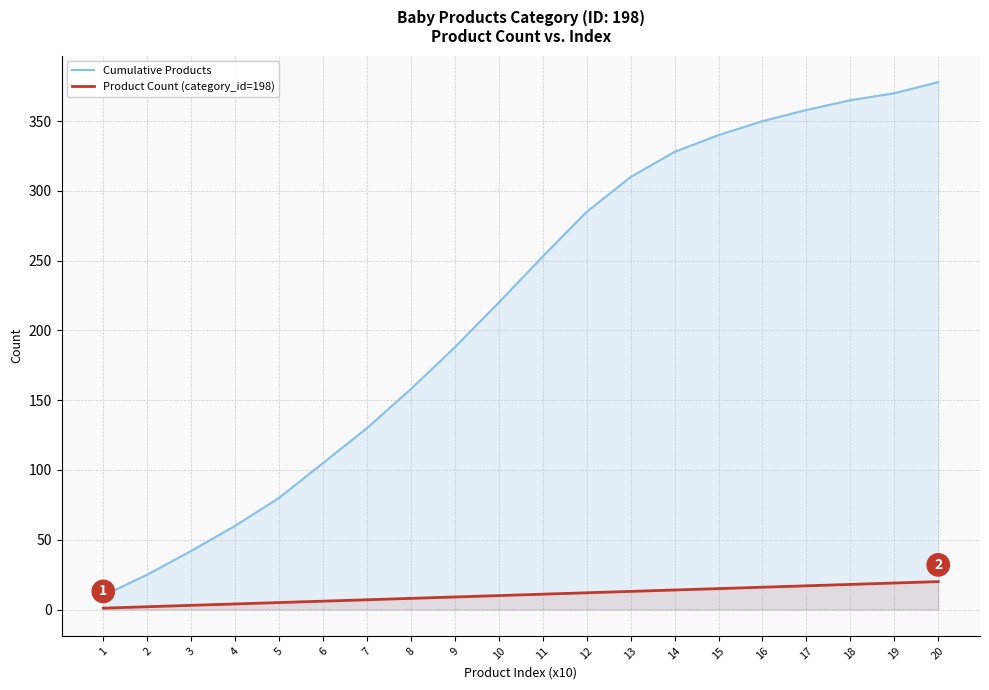

What is the minimum value shown in the chart?

1